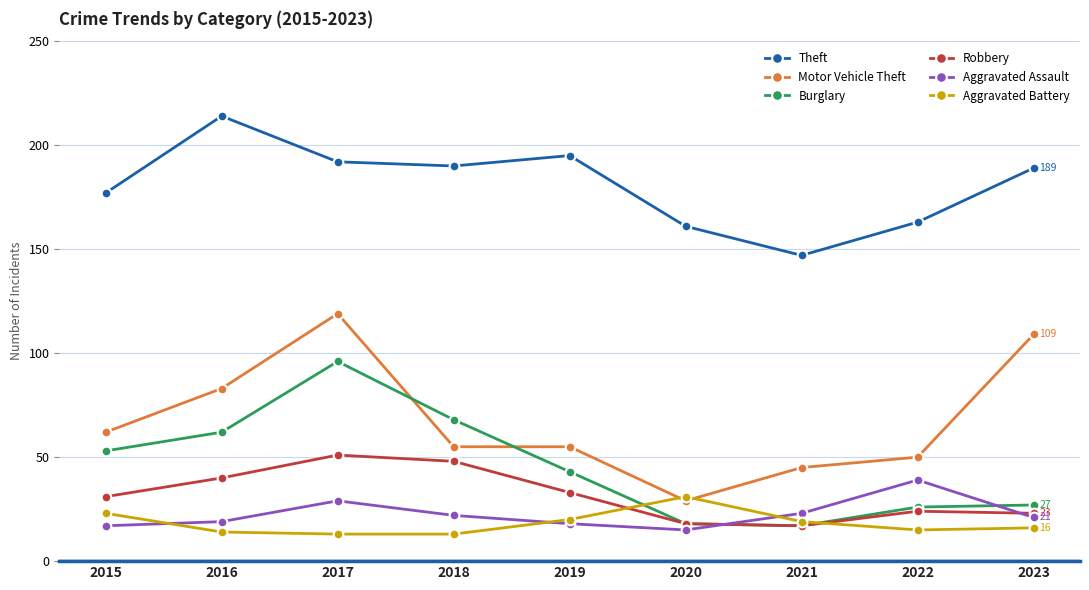

True or false: Aggravated Assault has more than 1 points higher than both neighbors.

True